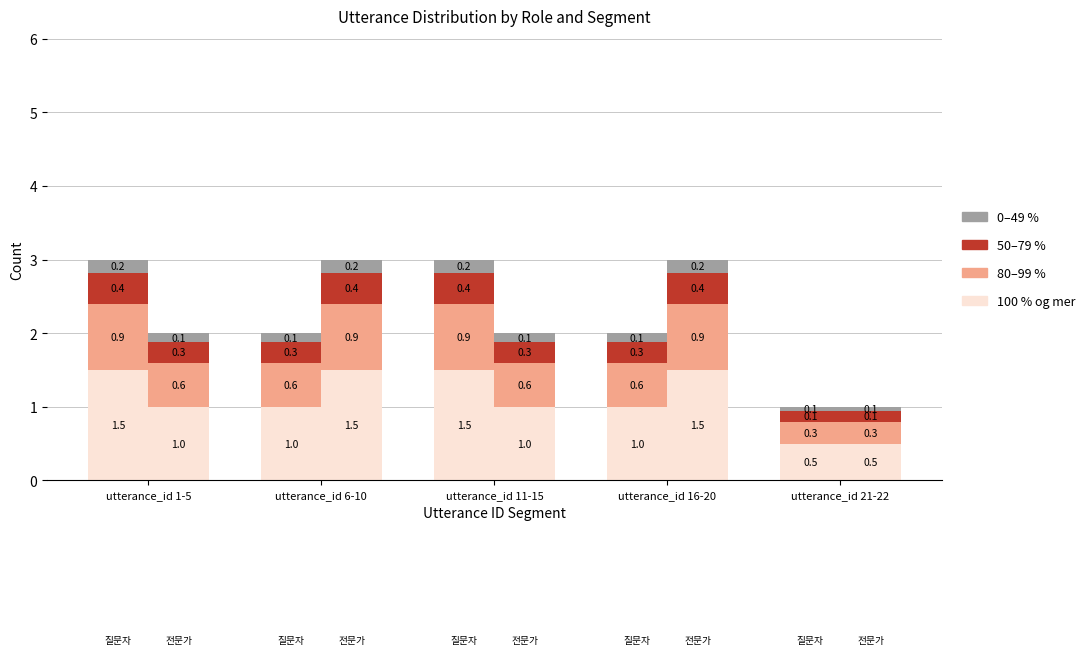

Which label corresponds to the largest value in the chart?

utterance_id 1-5